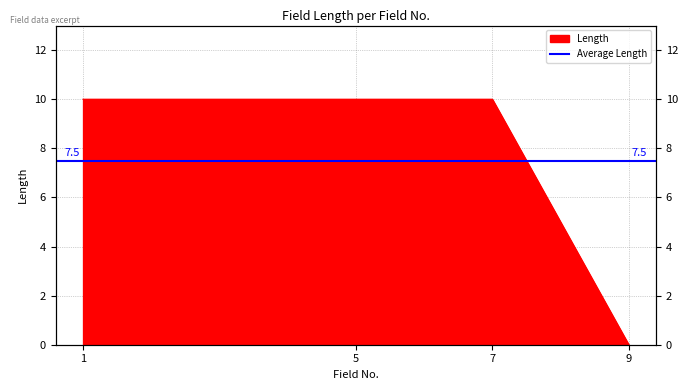

Reading left to right, transcribe all the data shown in this chart.

1=10	5=10	7=10	9=0